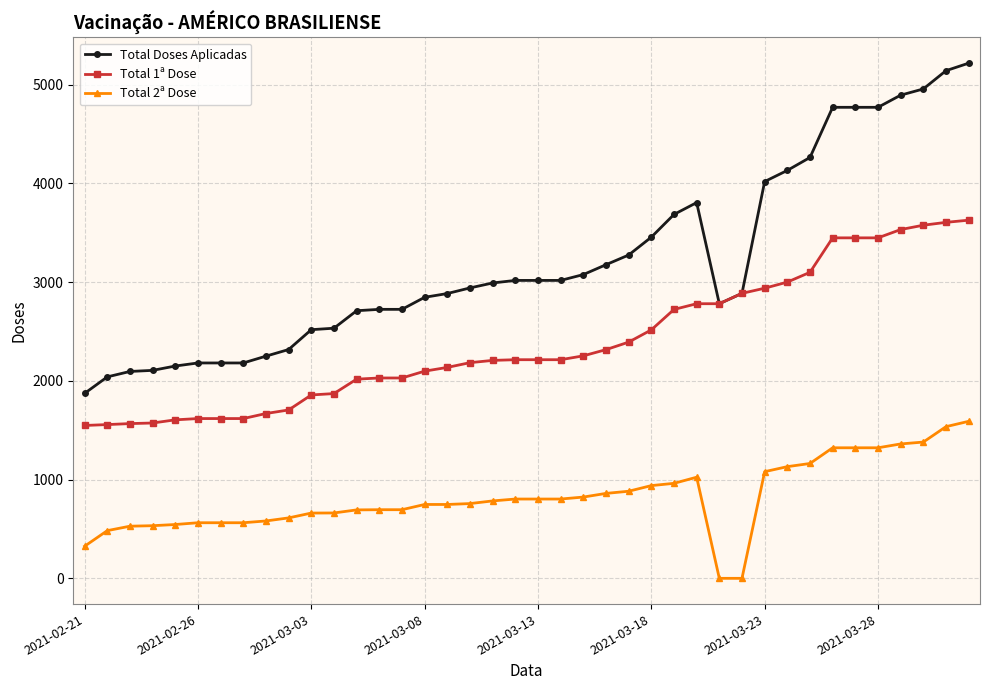

True or false: Total 2ª Dose and Total Doses Aplicadas cross at least once.

False